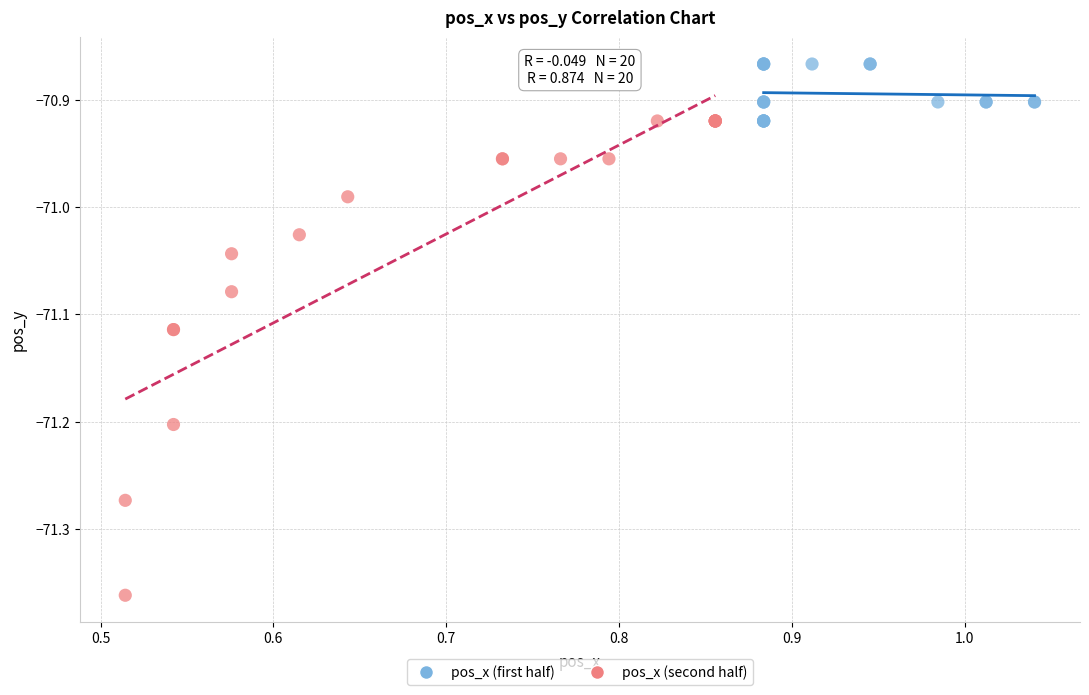

Which series reaches the minimum Y coordinate?

pos_x (second half)